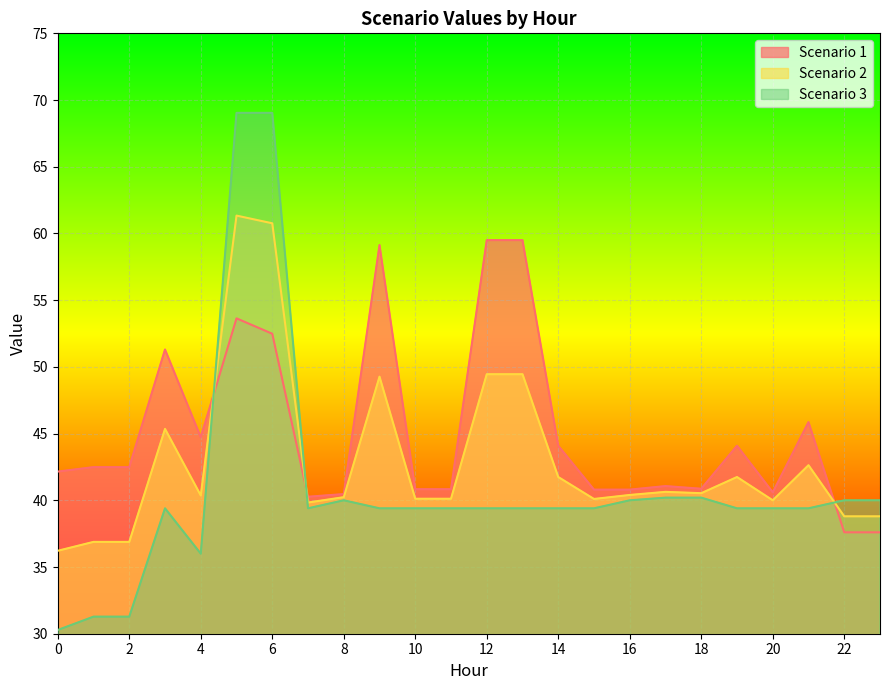

List the series in order of their peak value, lowest first.

Scenario 1, Scenario 2, Scenario 3